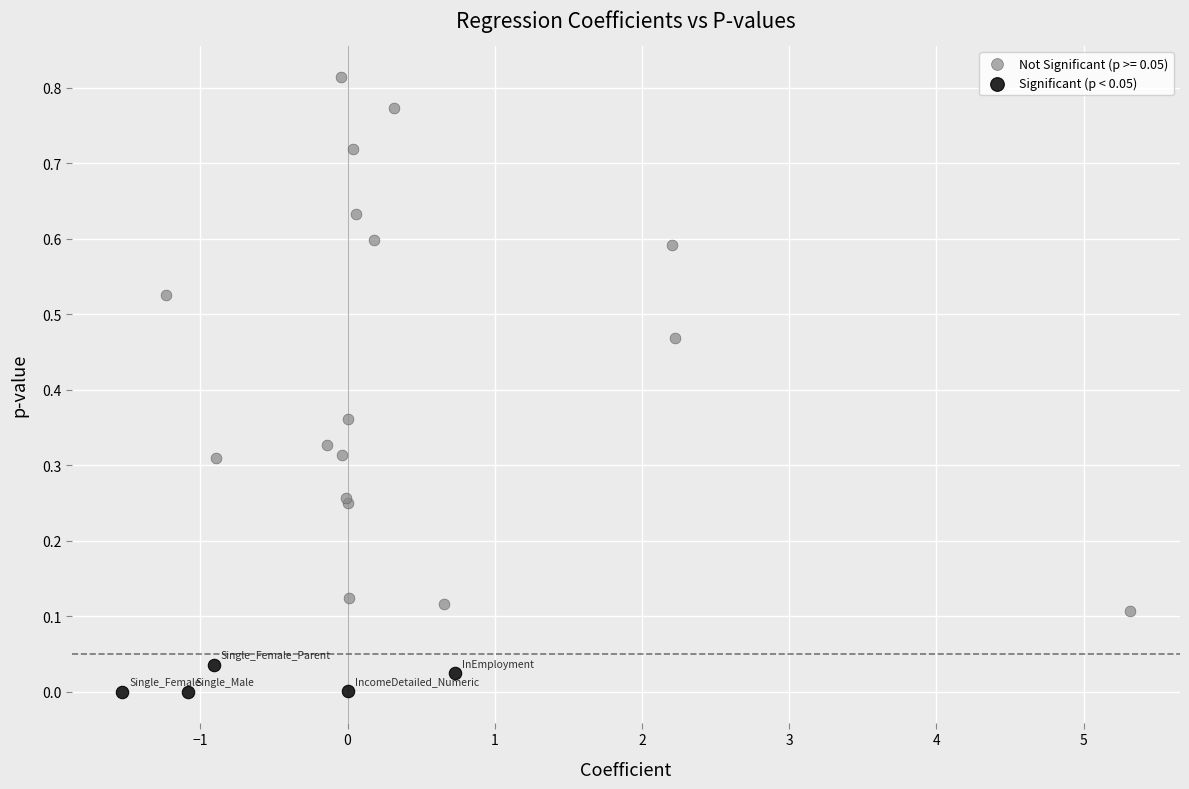

Which series has the widest spread of Y values?

Not Significant (p >= 0.05)